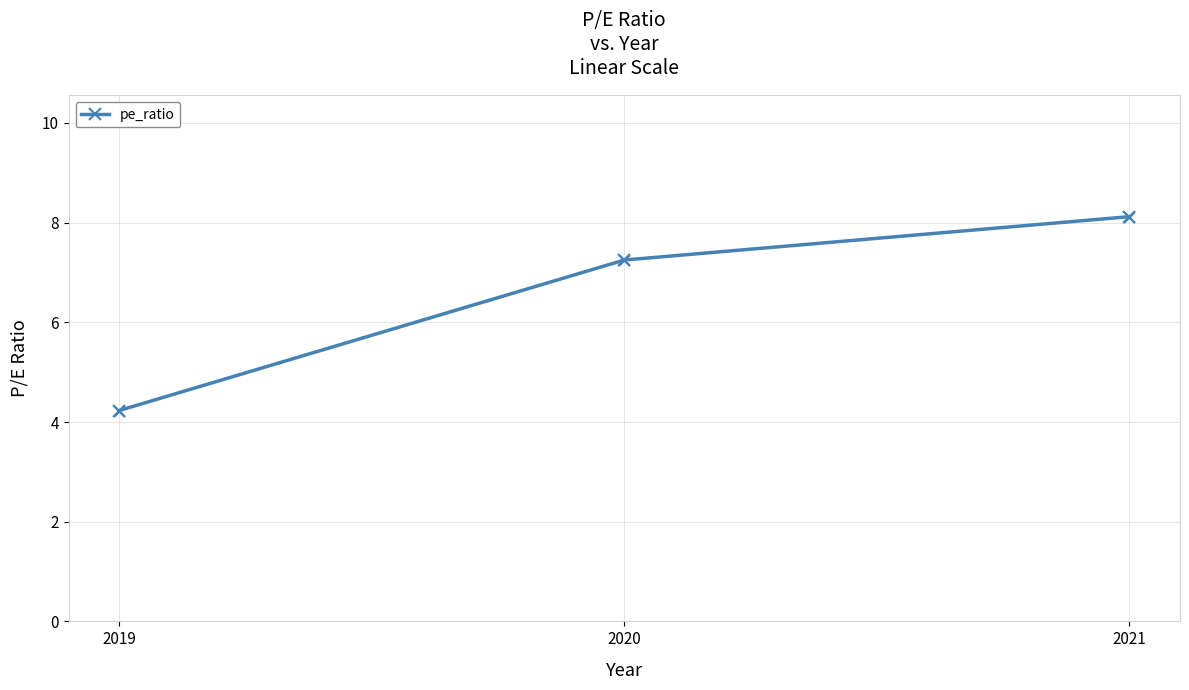

What is the change in value from 2019 to 2021?

+3.9